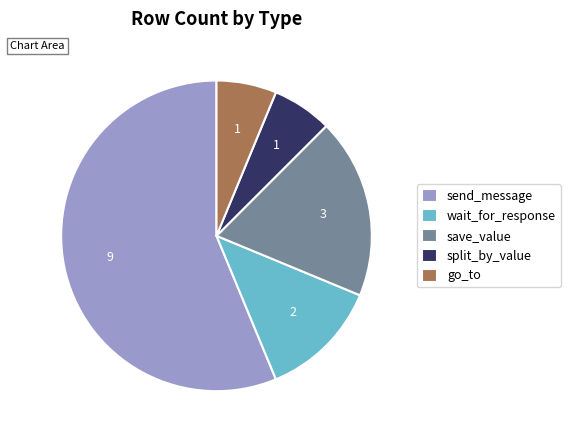

The split_by_value slice represents 6% of the pie. True or false?

True